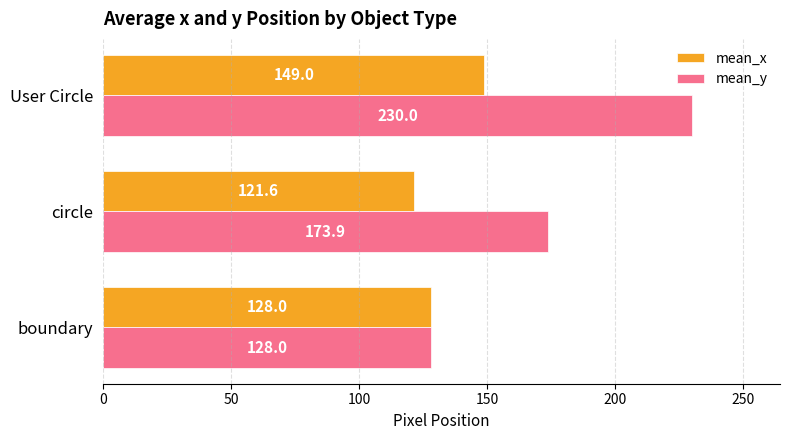

What is the greatest value displayed?

230.0